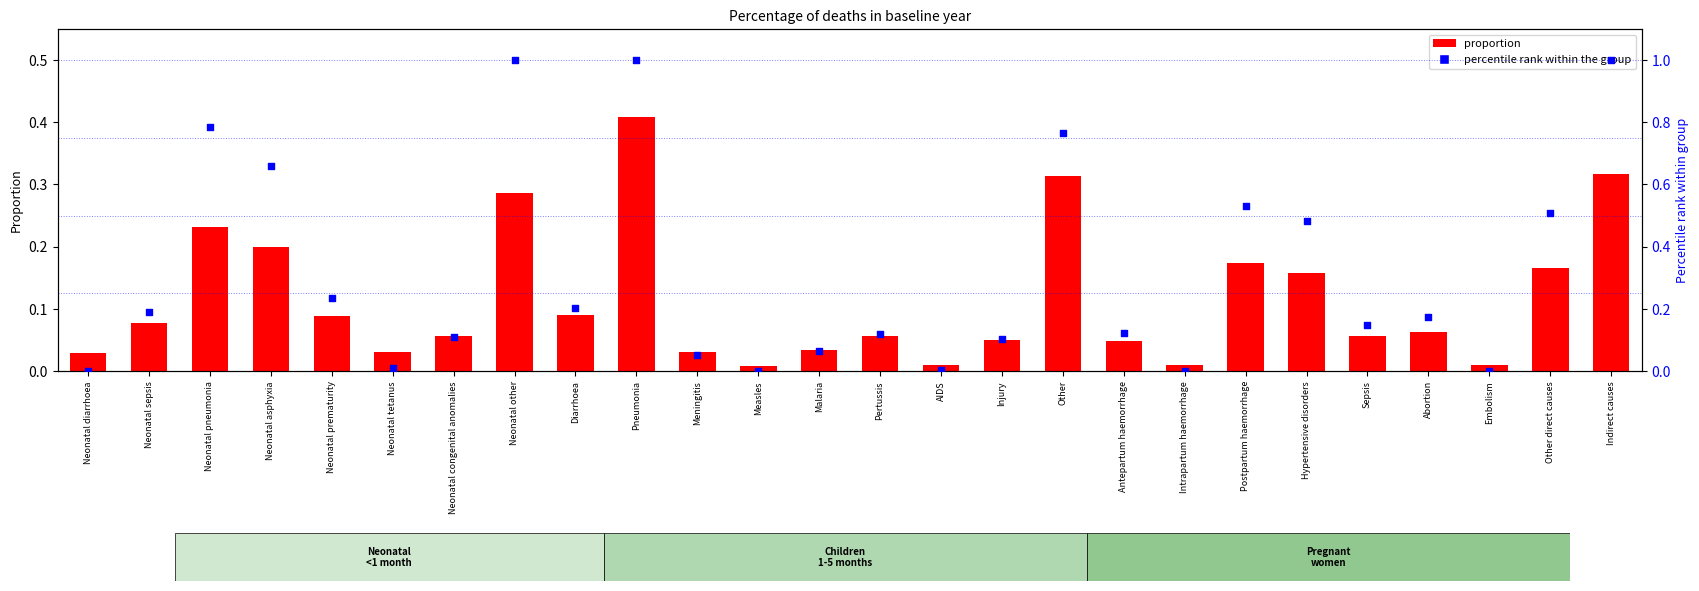

Is the value of proportion at Diarrhoea greater than the value of percentile rank within the group at Neonatal diarrhoea?

Yes